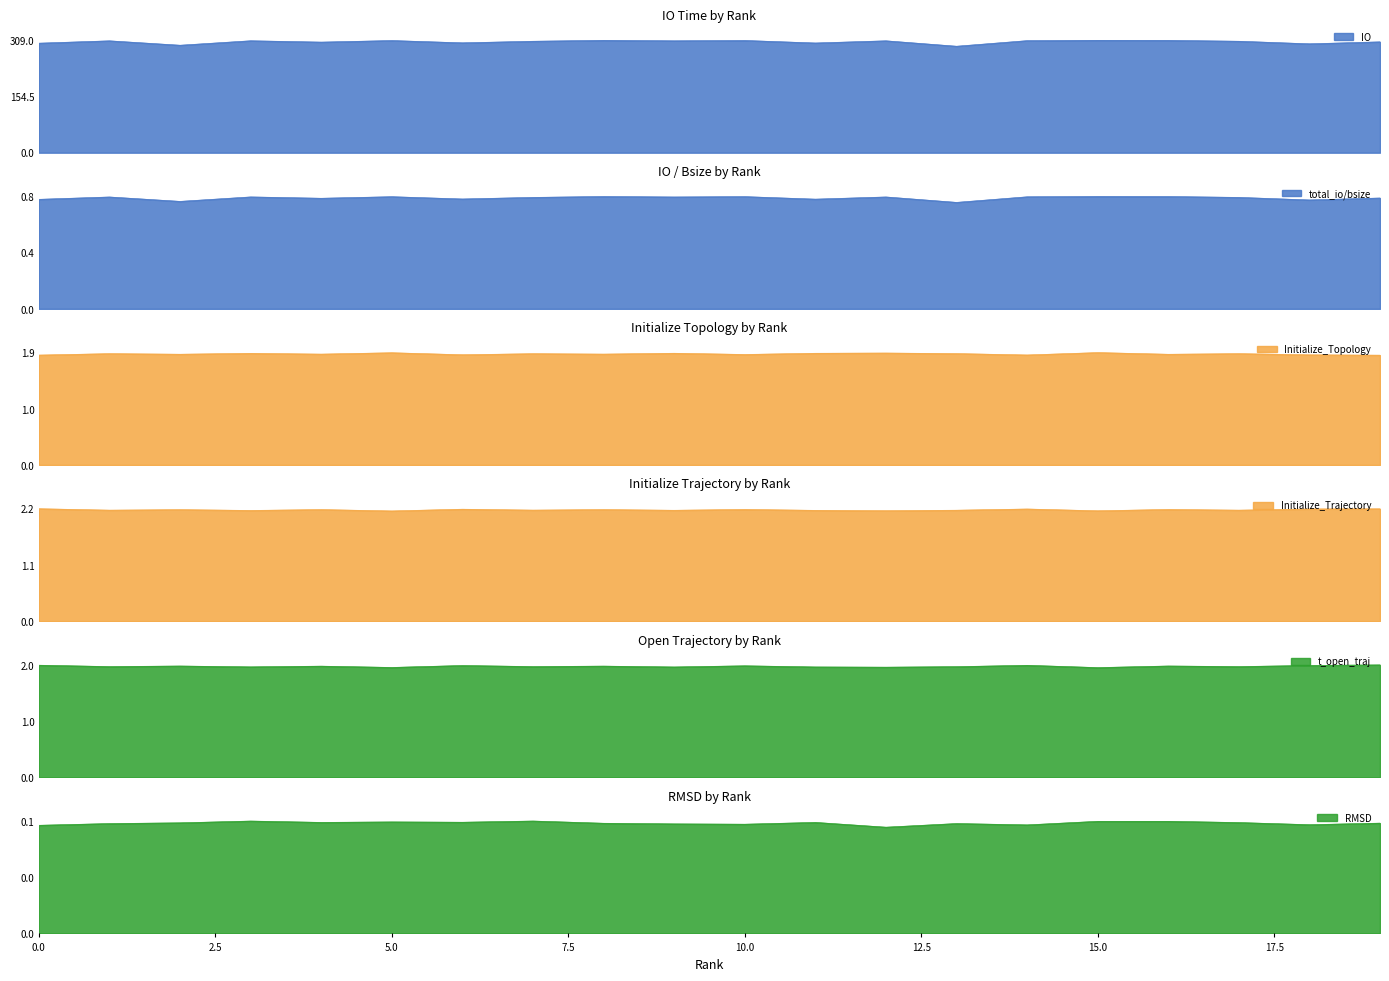

True or false: IO and total_io/bsize intersect in this chart.

False